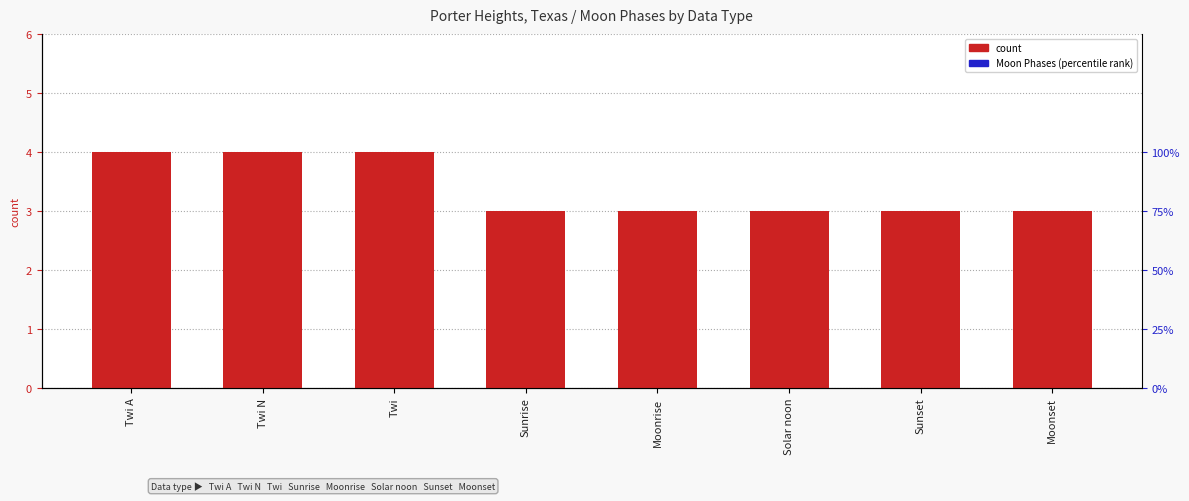

What is the total value across all series at Sunset?

3